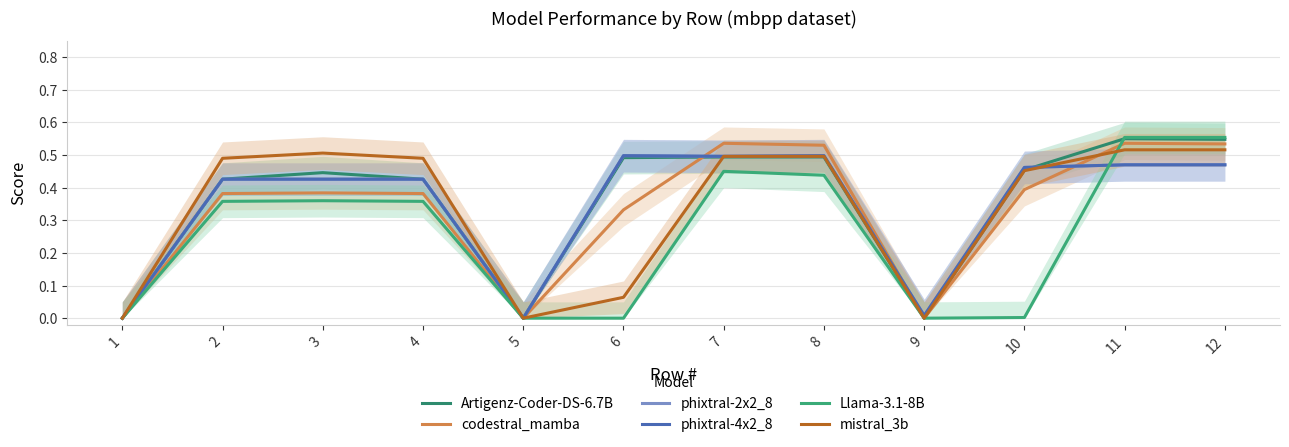

Which series has the largest range (max minus min)?

Llama-3.1-8B